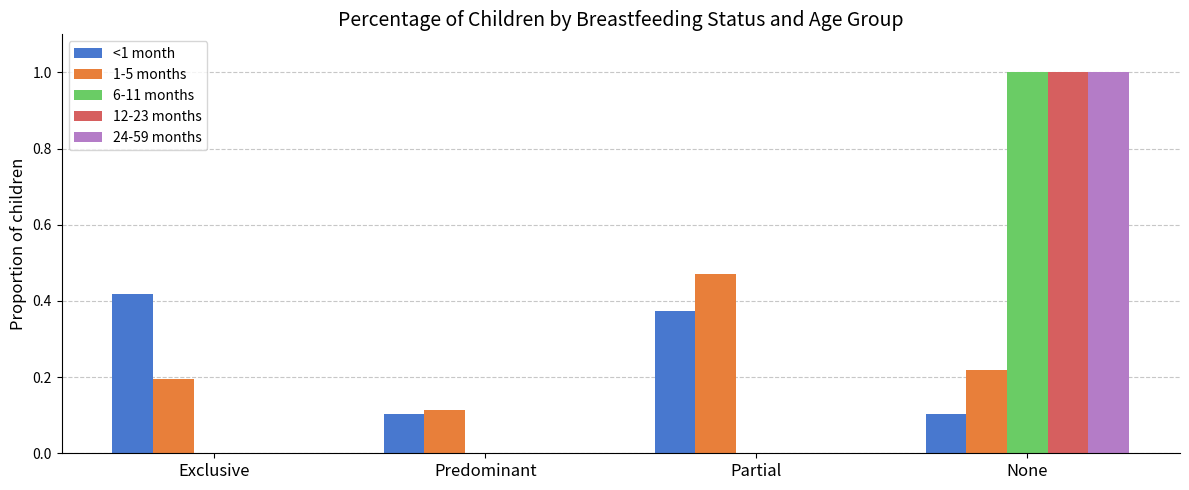

How many categories are shown in the chart?

4